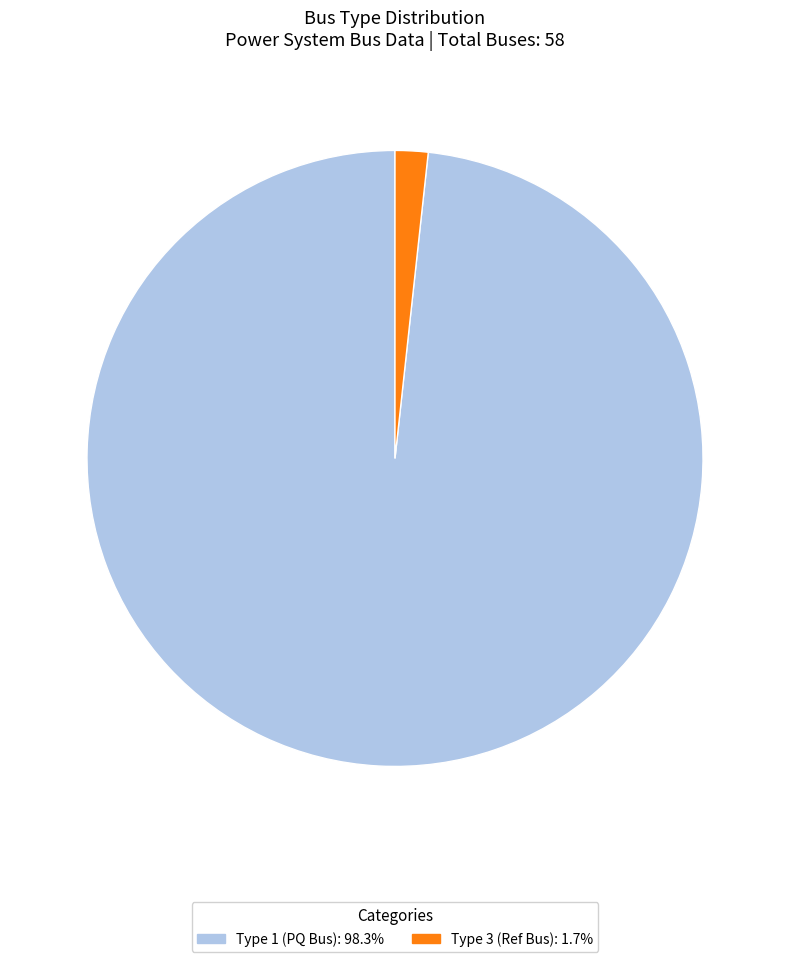

Is there any slice that represents more than half of the pie?

Yes